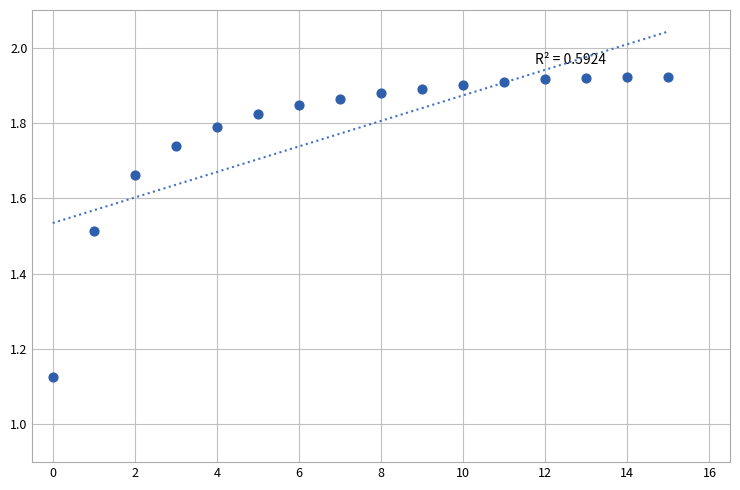

What is the range of Y values (max minus min)?

0.8